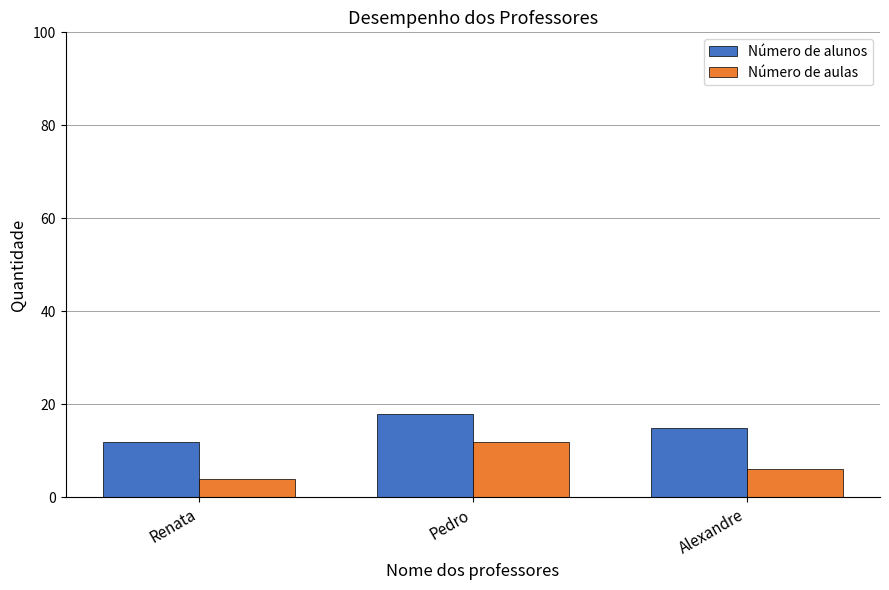

What is the minimum value for Número de aulas?

4